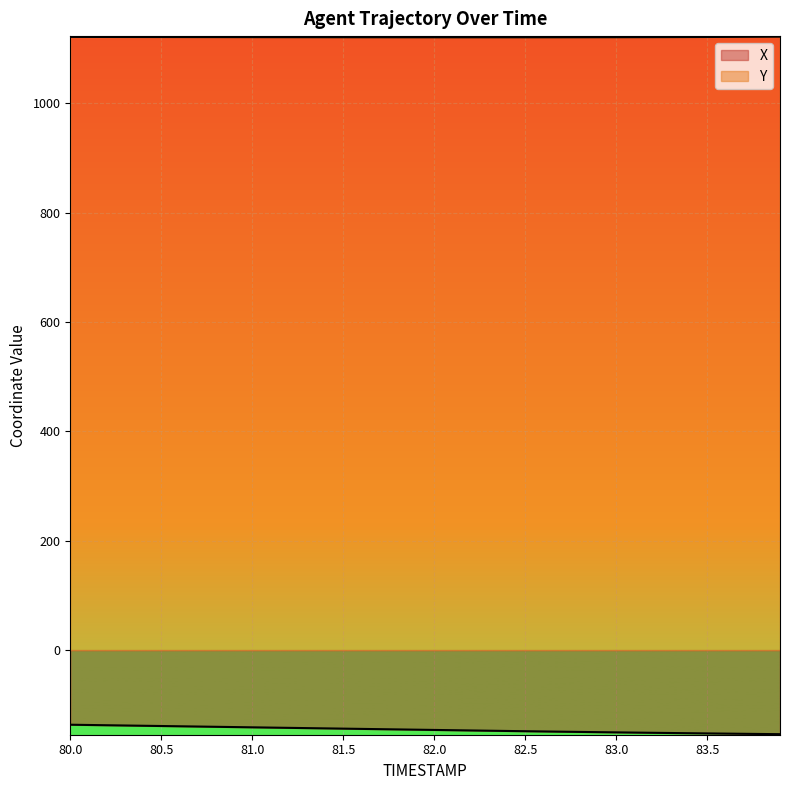

What is the value of the X point at the 3rd from the left?

-137.4